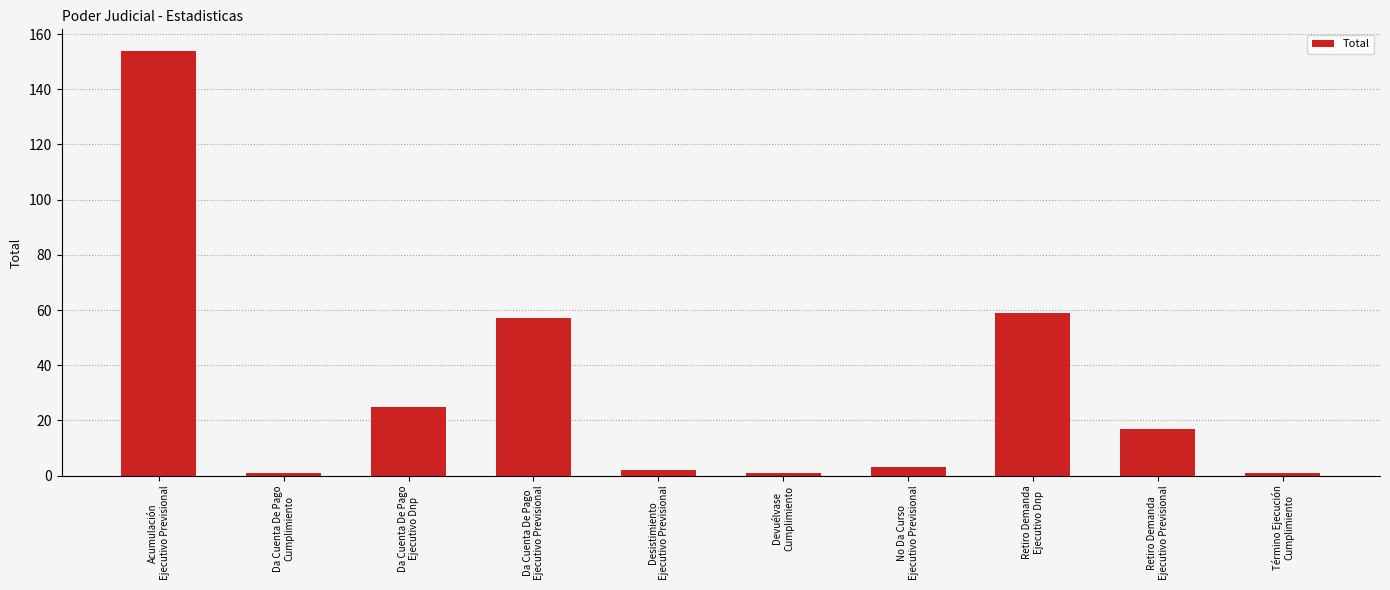

How many data points does each series have?

10